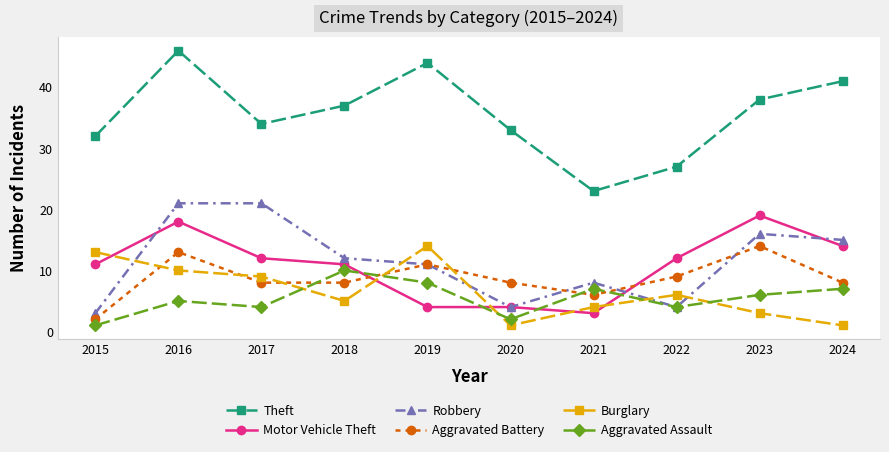

Which series changed the most between 2020 and 2024?

Robbery